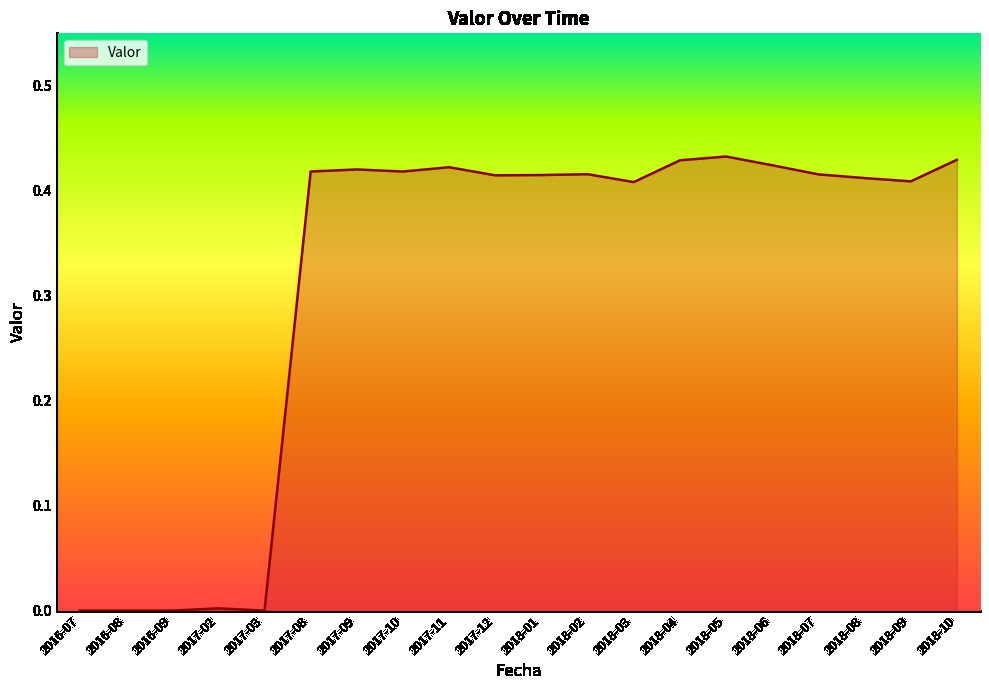

The chart shows a value of 0.3 at 2018-07. True or false?

False